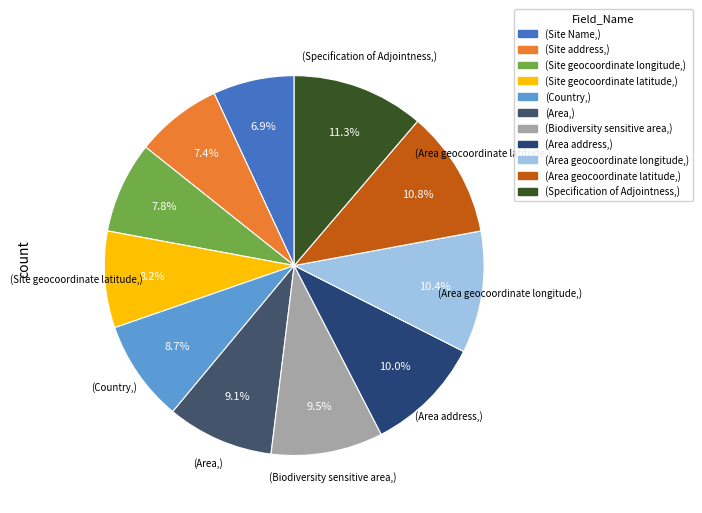

Is there any slice that represents more than half of the pie?

No